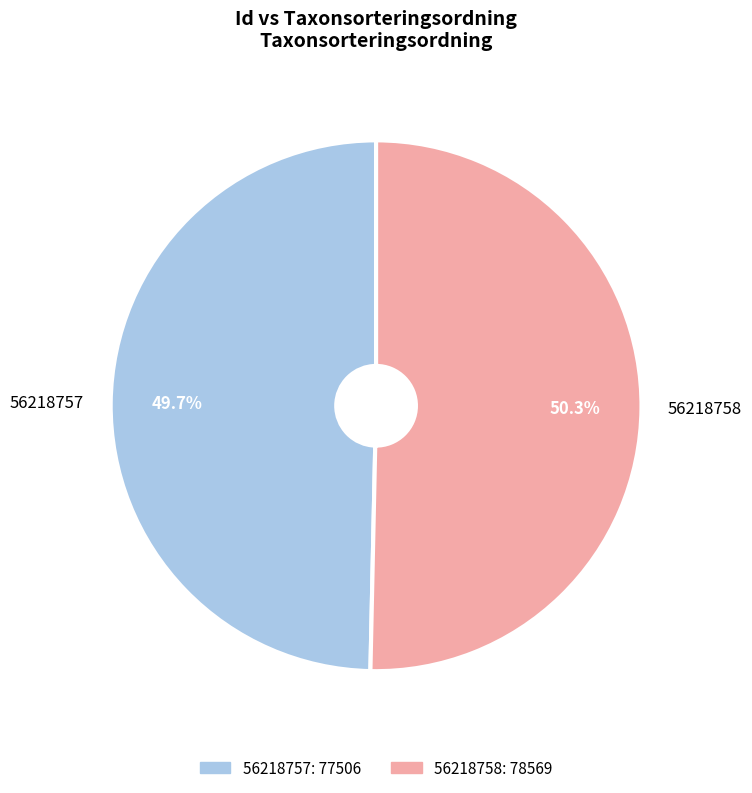

What percentage is the 56218757 slice, to the nearest percent?

50%